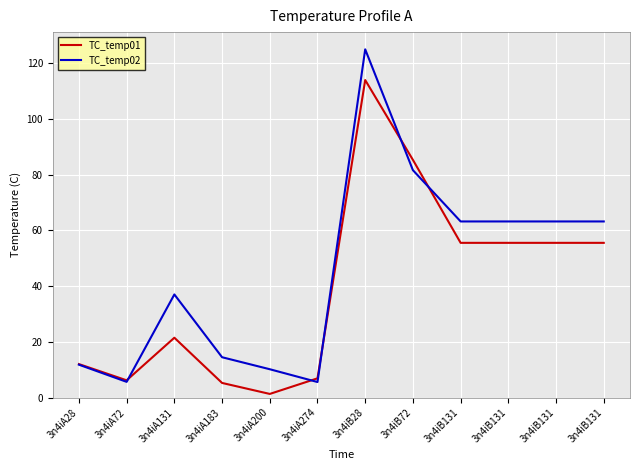

In TC_temp01, how many points are lower than both neighbors (excluding endpoints)?

2